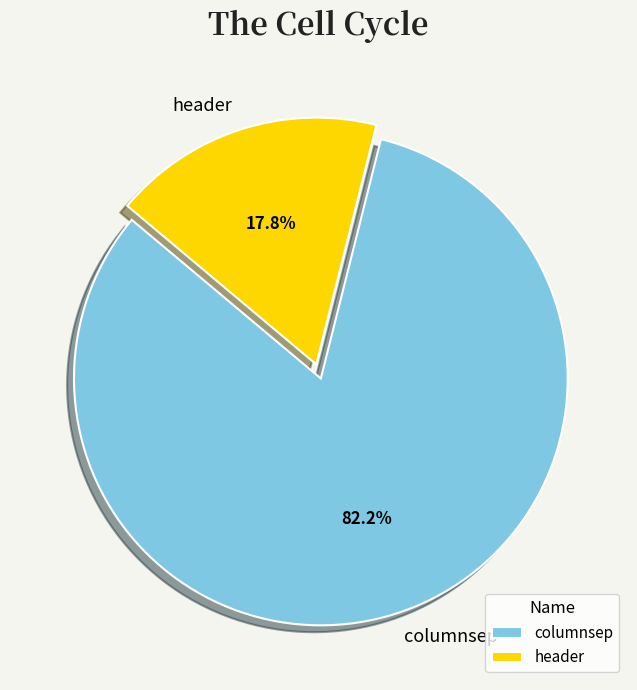

Is there a majority slice in this chart?

Yes